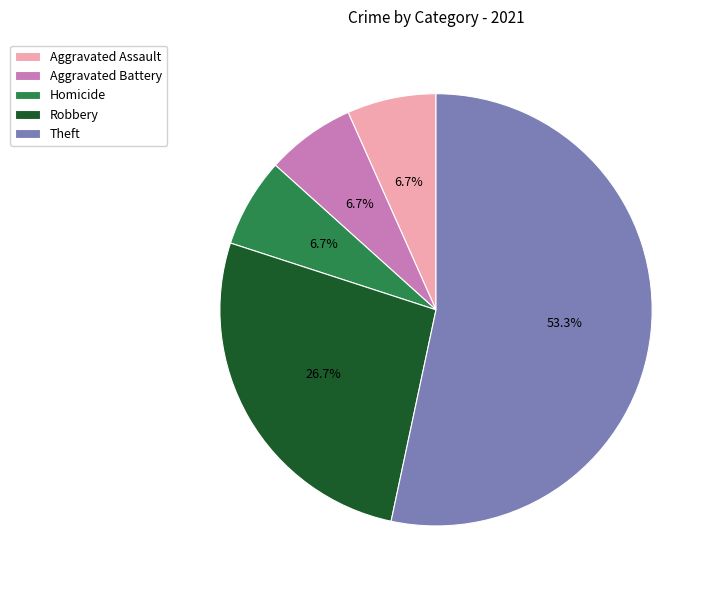

What percentage is NOT represented by Aggravated Battery?

93.3%